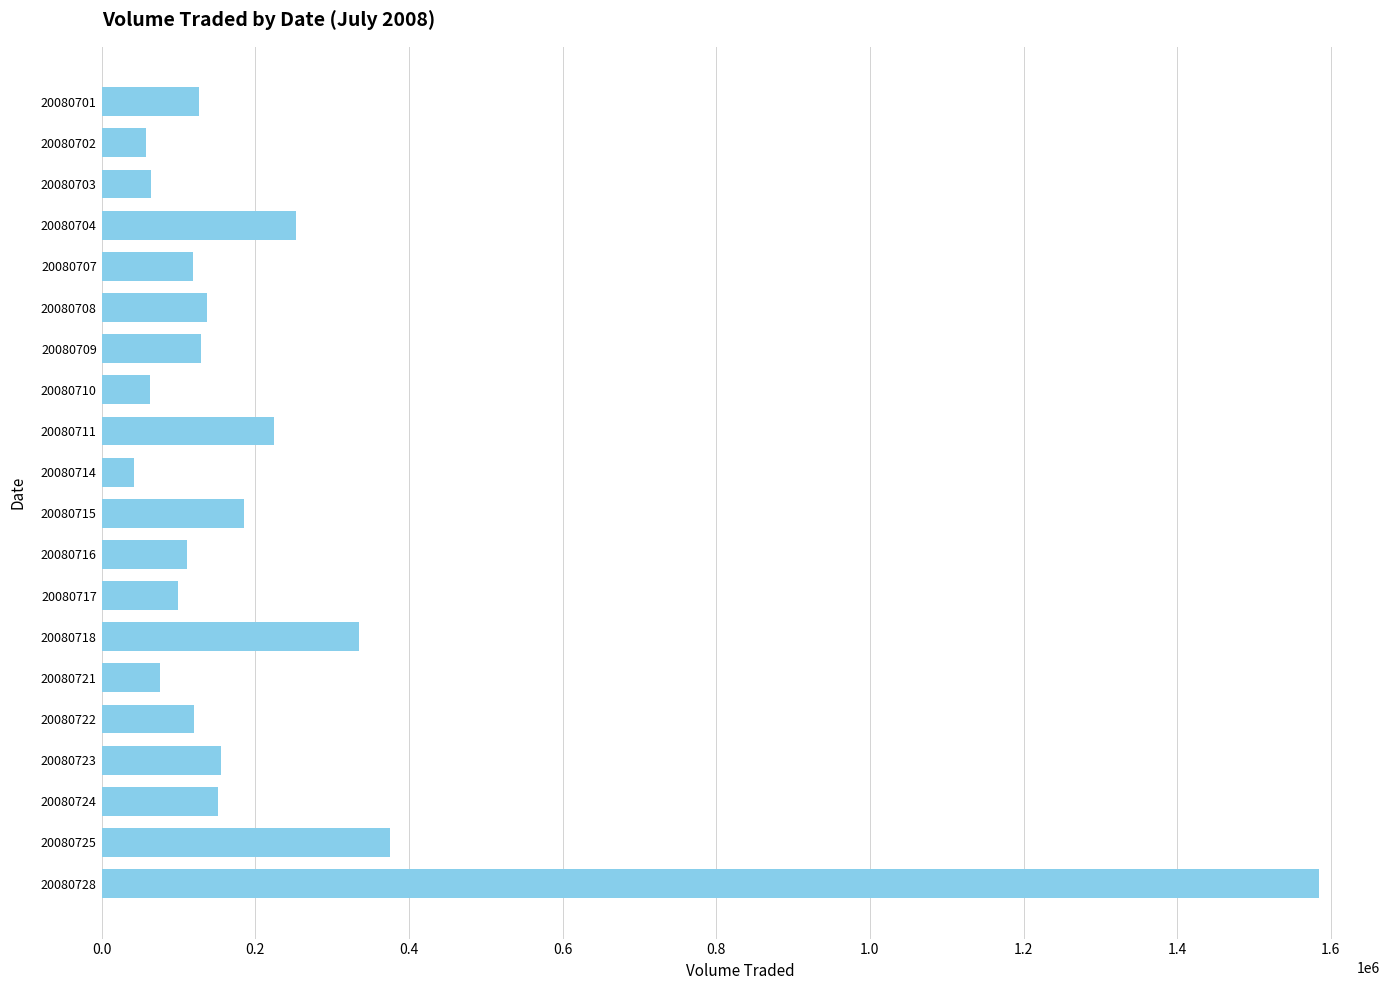

What is the sum of the values at 20080717 and 20080708?

236300